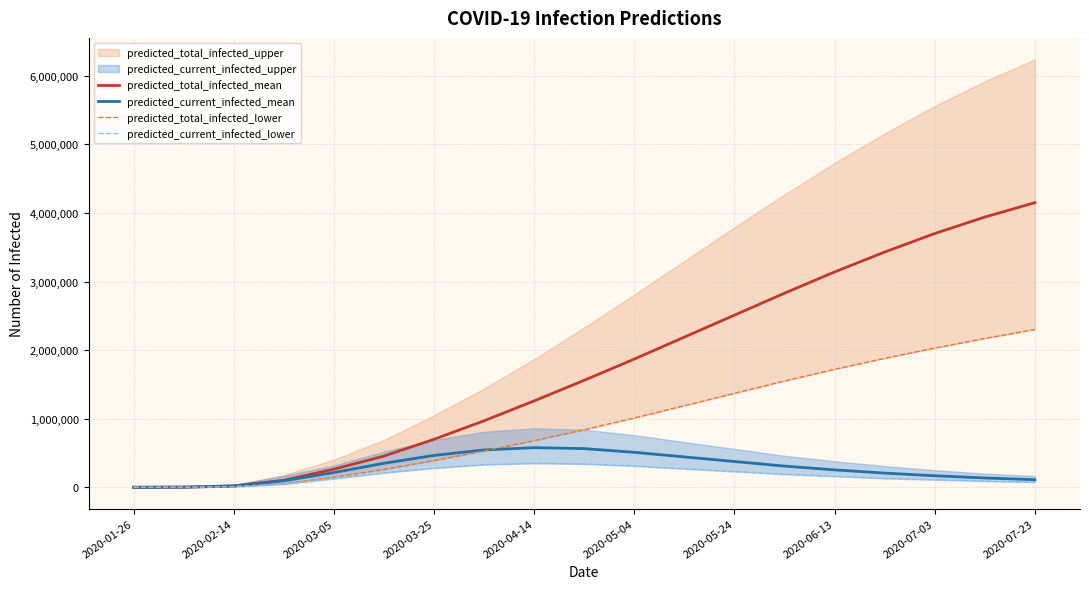

What is the average value of the predicted_current_infected_mean series?

281486